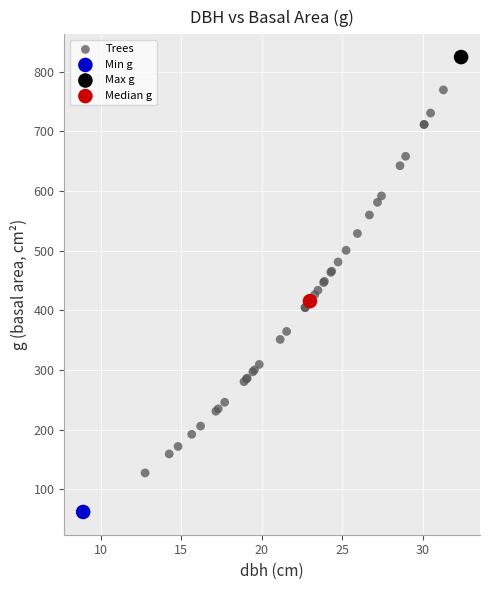

What are all the series names shown in the legend?

Trees, Min g, Max g, Median g